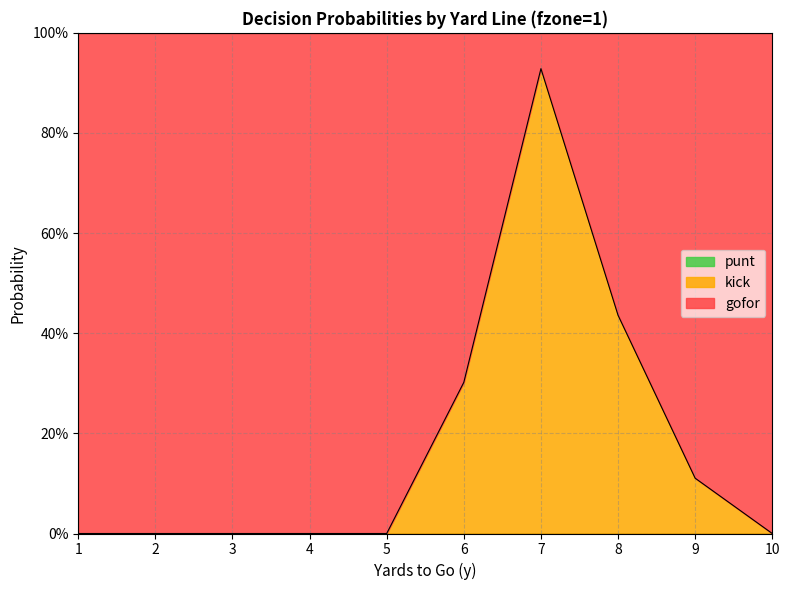

True or false: kick has a value of 0.0 at 3.

True